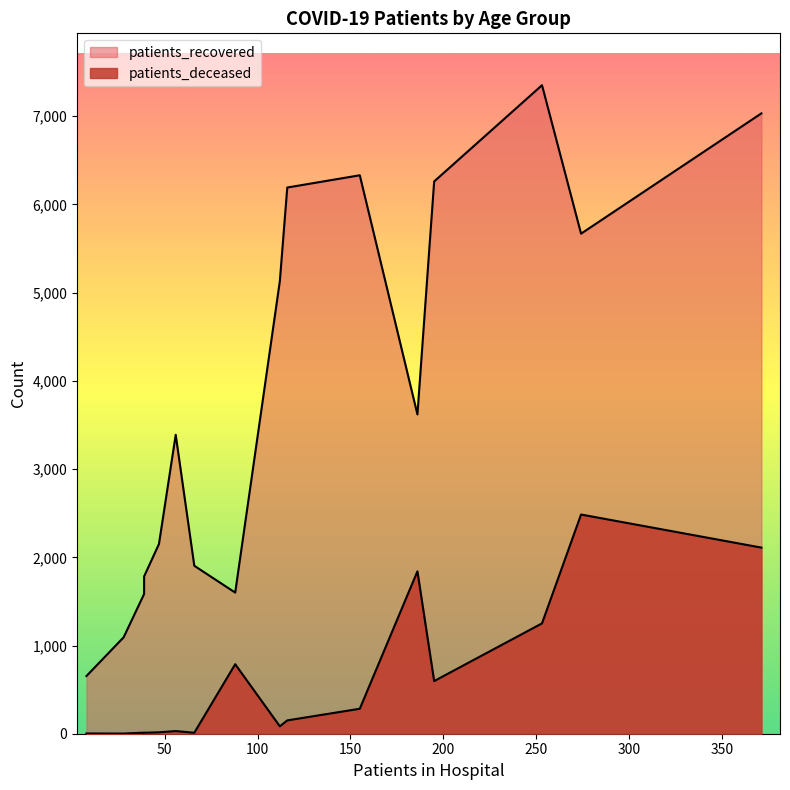

How many categories are shown in the chart?

16